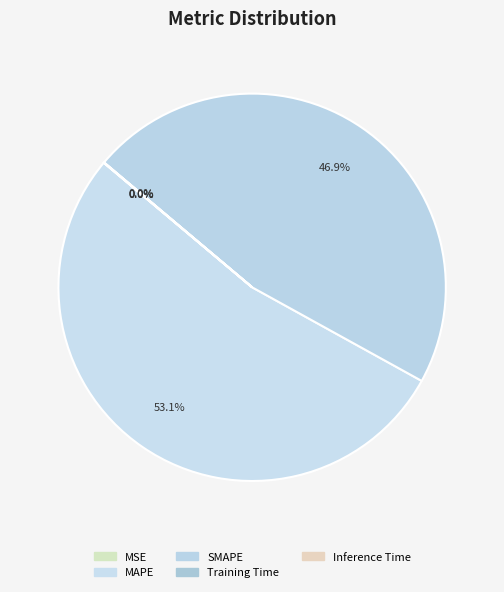

To the nearest percent, what is the difference between the MAPE and Inference Time slice percentages?

53%